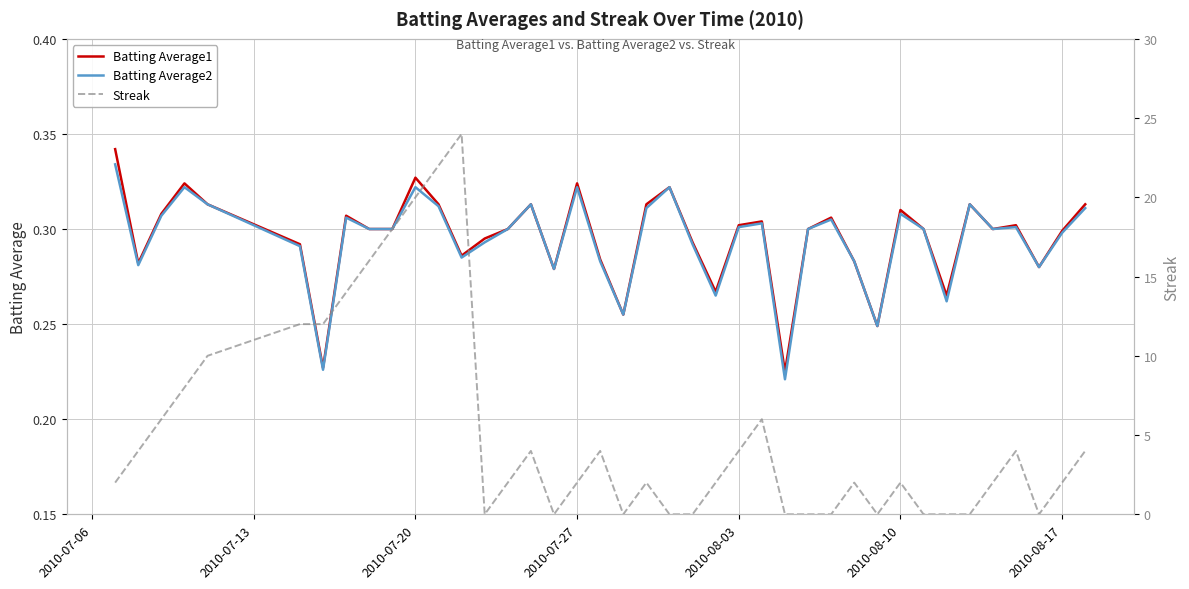

How many categories are shown in the chart?

40